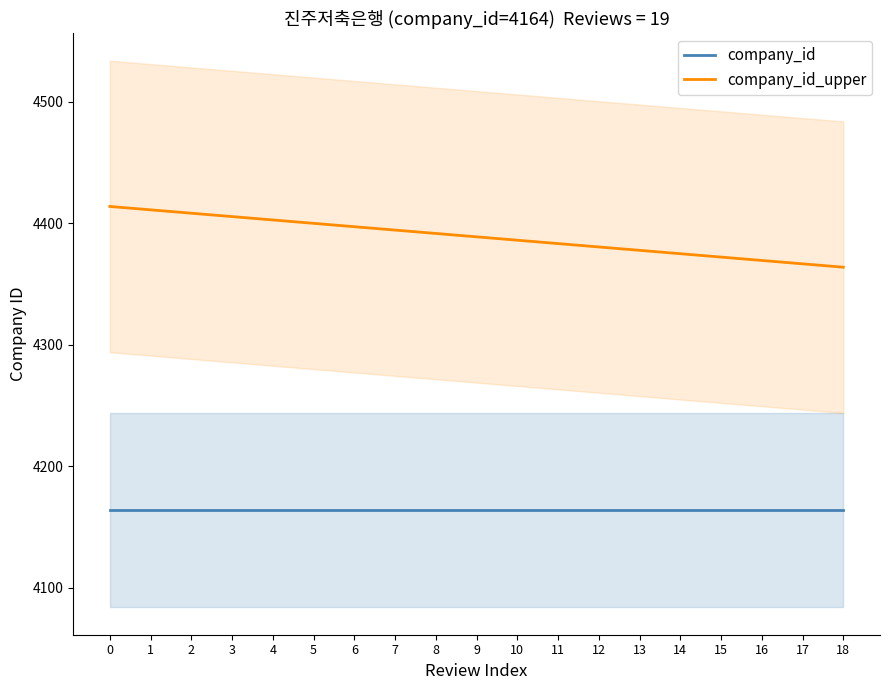

How many distinct data groups are displayed?

2